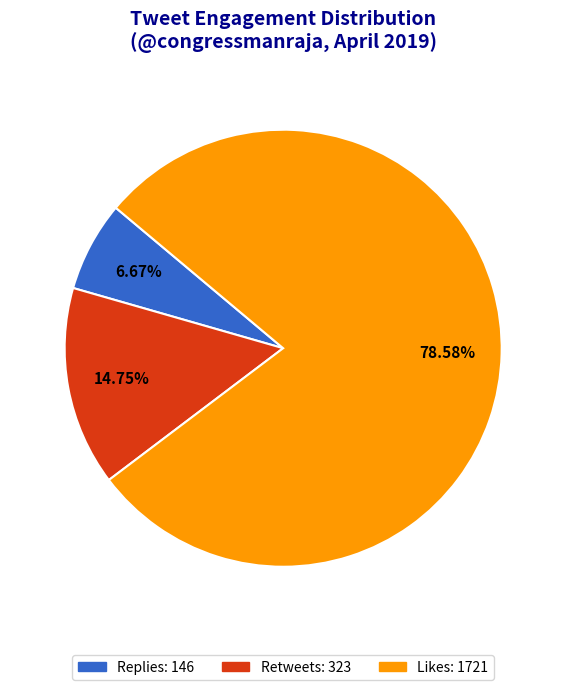

Between Retweets and Replies, which is larger?

Retweets